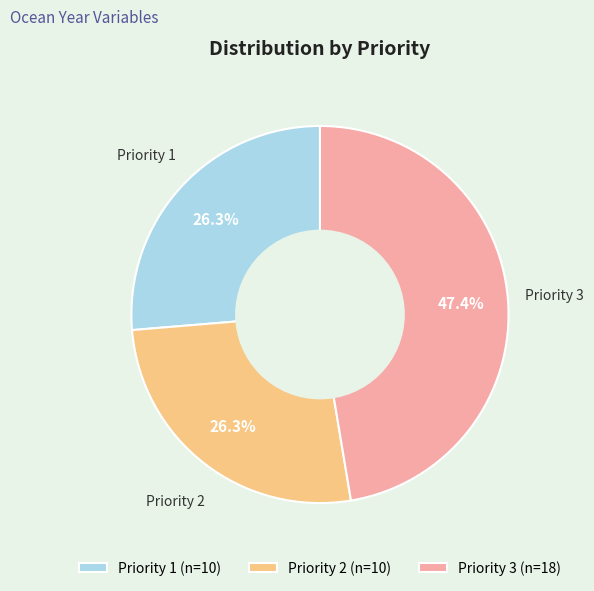

Which has a higher value, Priority 3 or Priority 2?

Priority 3